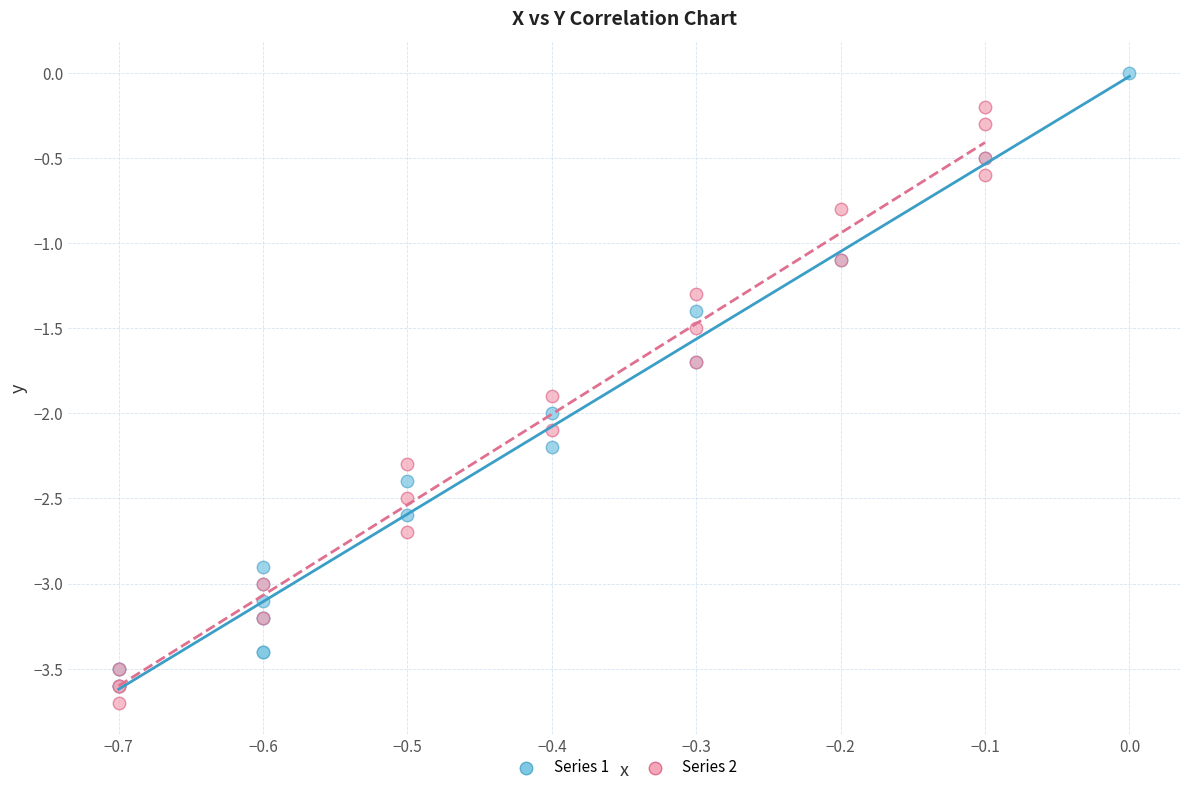

Which series has the widest spread of Y values?

Series 1